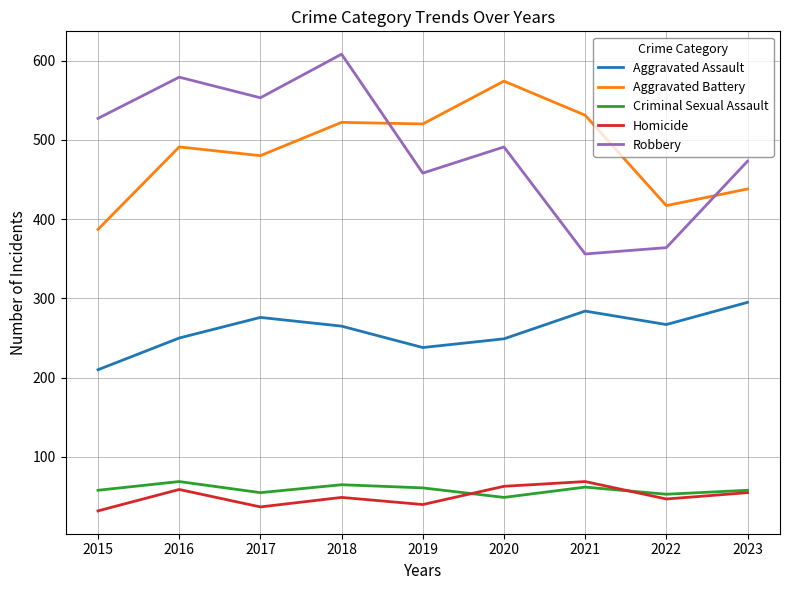

How many distinct data groups are displayed?

5